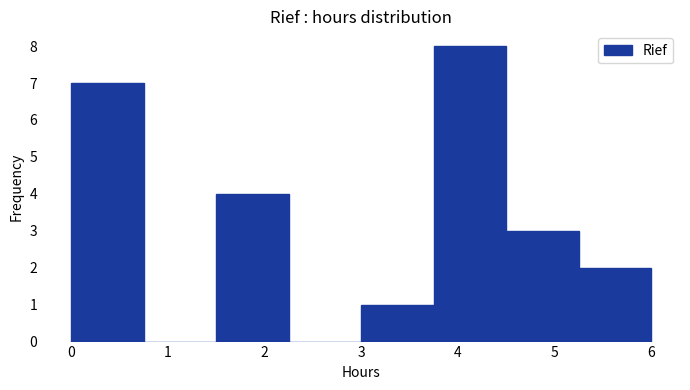

Reading left to right, transcribe this chart: for each bar, give the range it covers on the x-axis and its height. Neither the bar edges nor the heights are printed on the chart, so give them approximately, as read against the axes.

0.00 to 0.75: 7
0.75 to 1.50: 0
1.50 to 2.25: 4
2.25 to 3.00: 0
3.00 to 3.75: 1
3.75 to 4.50: 8
4.50 to 5.25: 3
5.25 to 6.00: 2